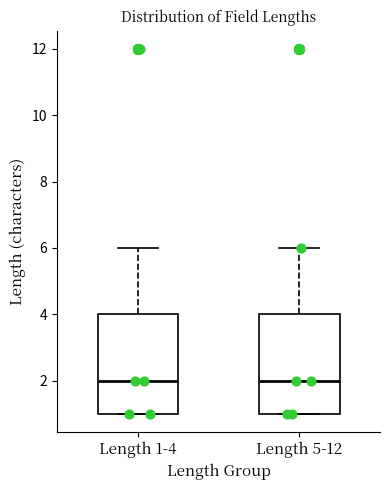

Reading left to right, read every box against the y-axis: the position of its median line, the range the box covers, and the ends of its whiskers. The values are not printed on the chart, so give them approximately, as read against the axis.

Length 1-4: median 2, box 1 to 4, whiskers 1 to 6
Length 5-12: median 2, box 1 to 4, whiskers 1 to 6